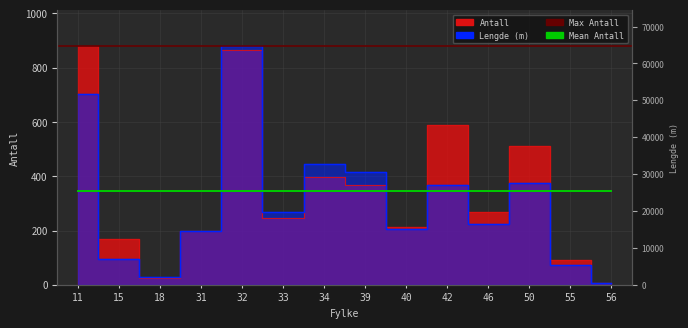

Which series has the largest total across all categories?

Antall